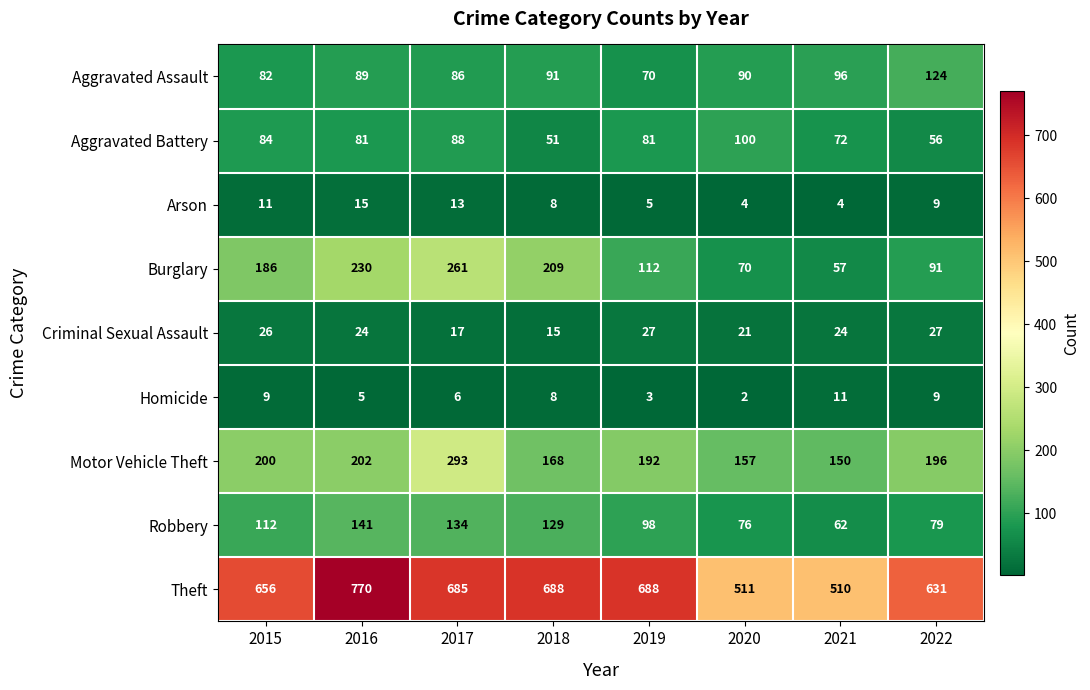

What is the difference between the maximum and minimum values in the Burglary series?

204